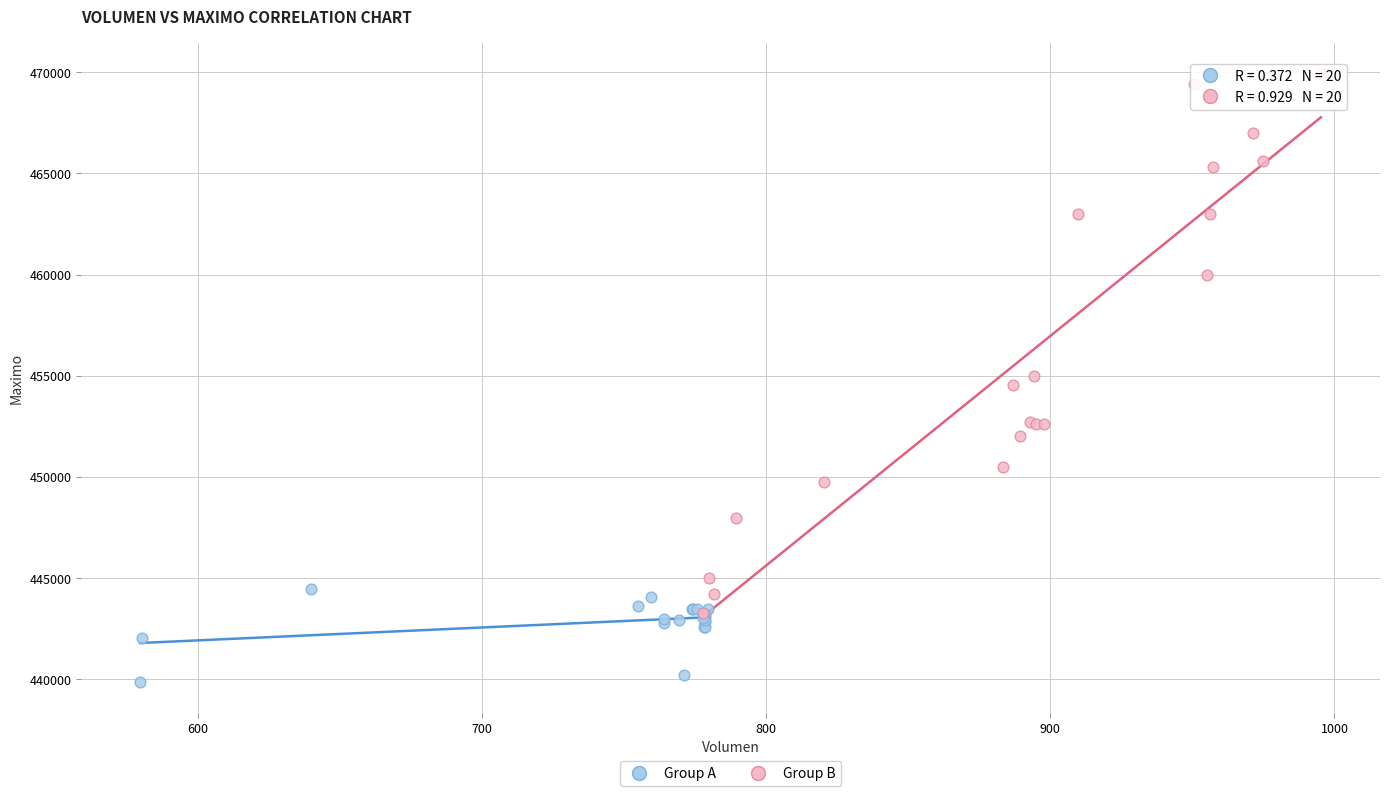

Which series reaches the maximum Y coordinate?

Group B